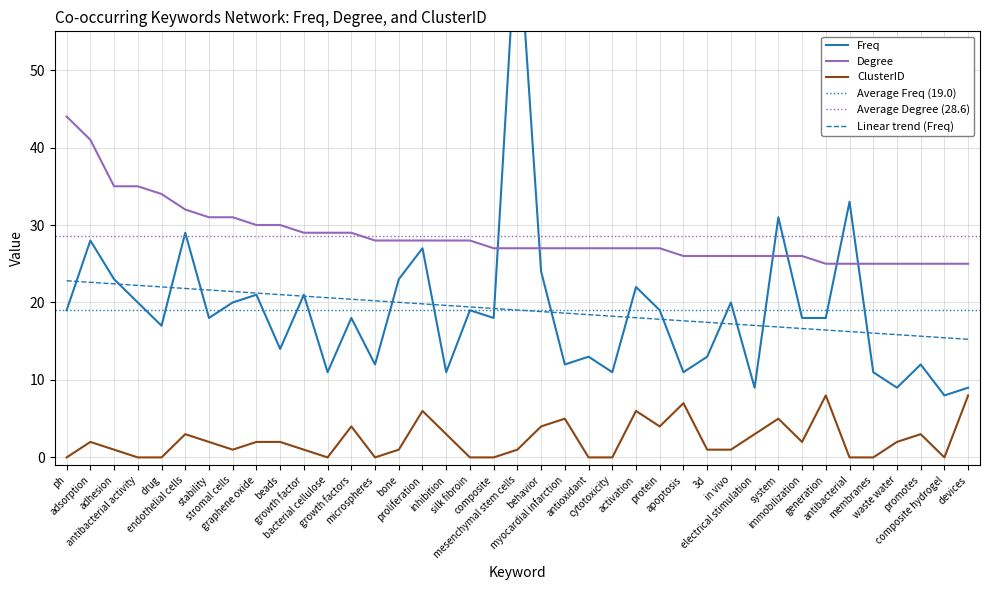

At growth factors, list the series in order from largest to smallest.

Degree, Freq, ClusterID